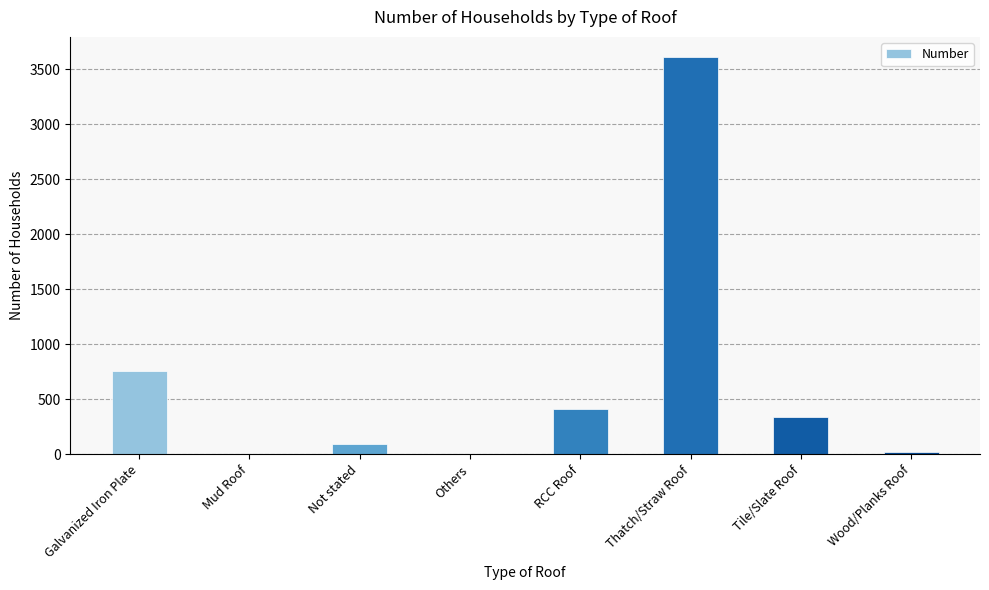

Where does the data first go above 339?

Galvanized Iron Plate